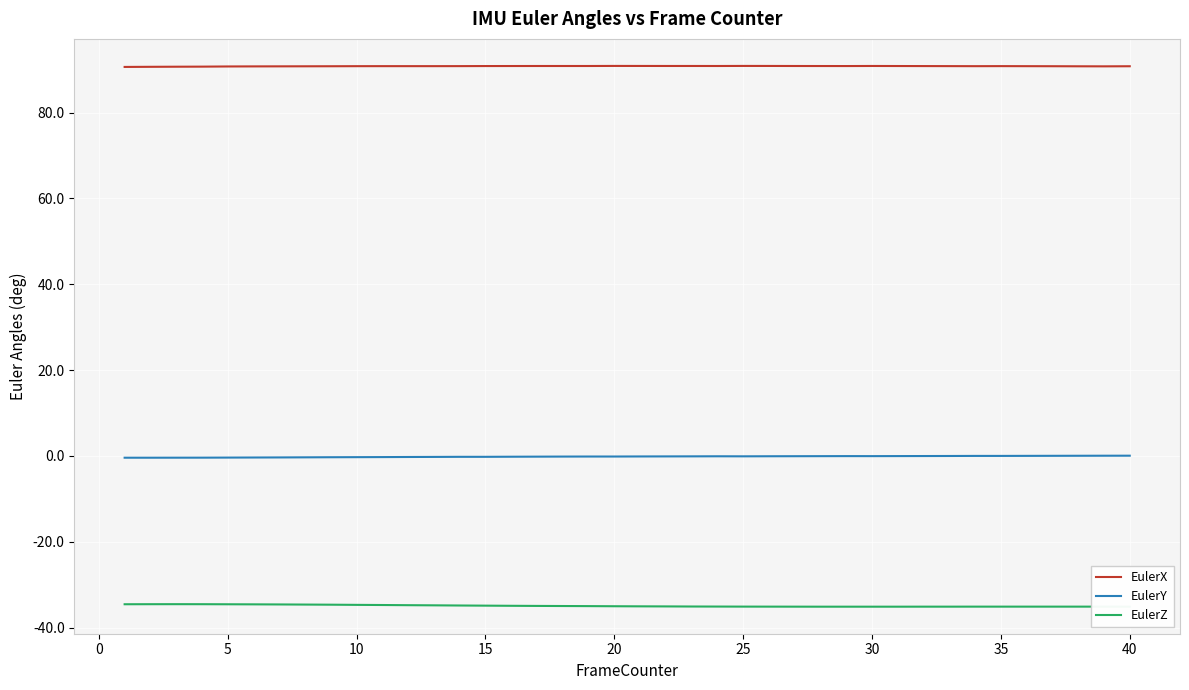

Does the chart display data point markers on the line(s)?

No